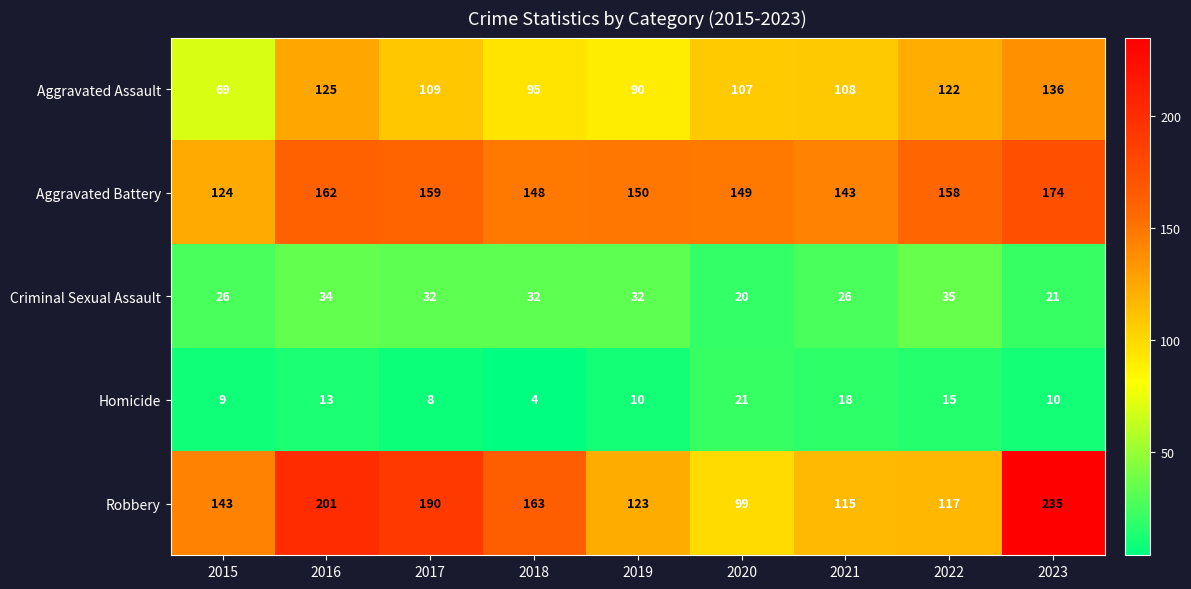

What value does the Homicide series have at 2021?

18